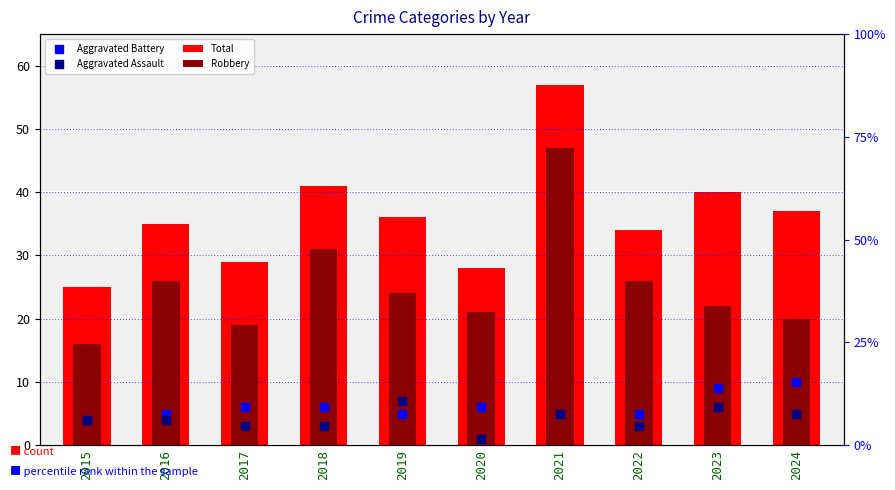

Which series contains the lowest Y value?

Aggravated Assault